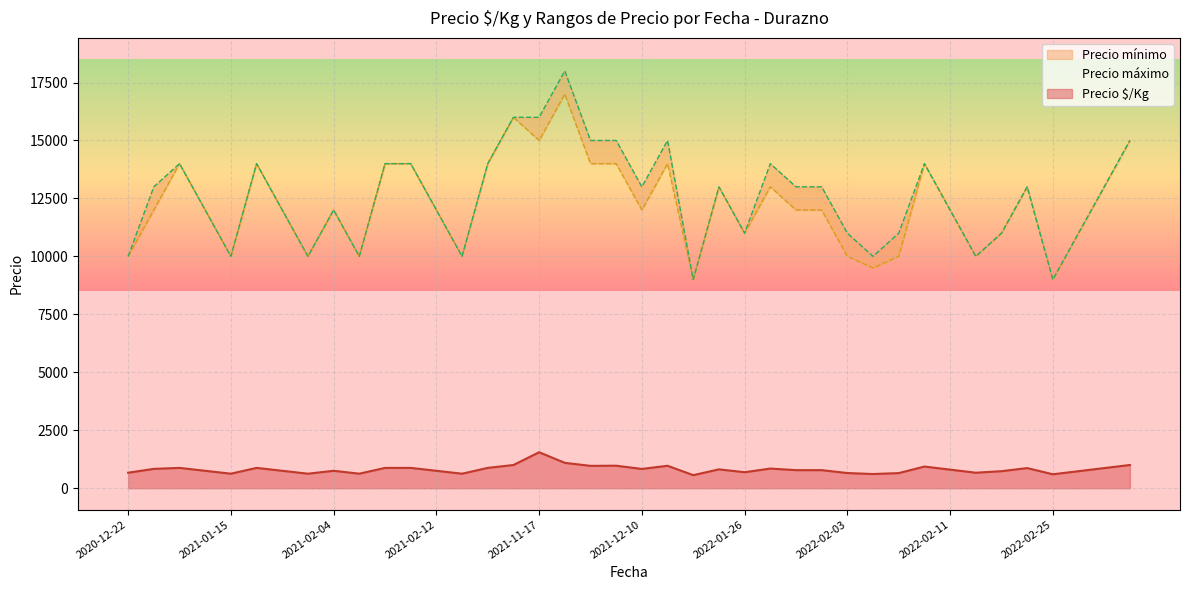

The Precio mínimo series shows 17937 at 2022-02-03. True or false?

False